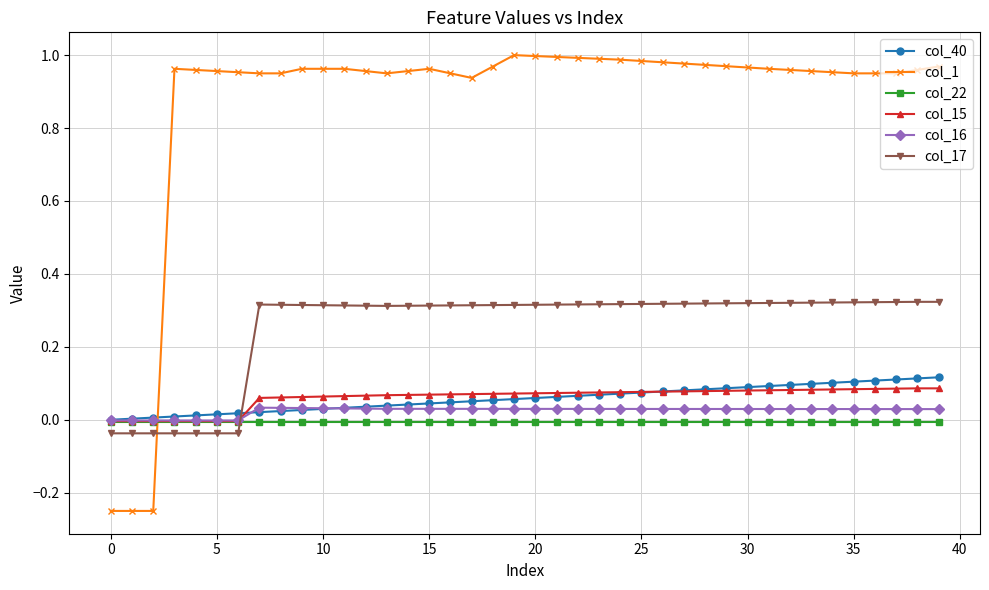

True or false: col_15 and col_17 cross at least once.

True